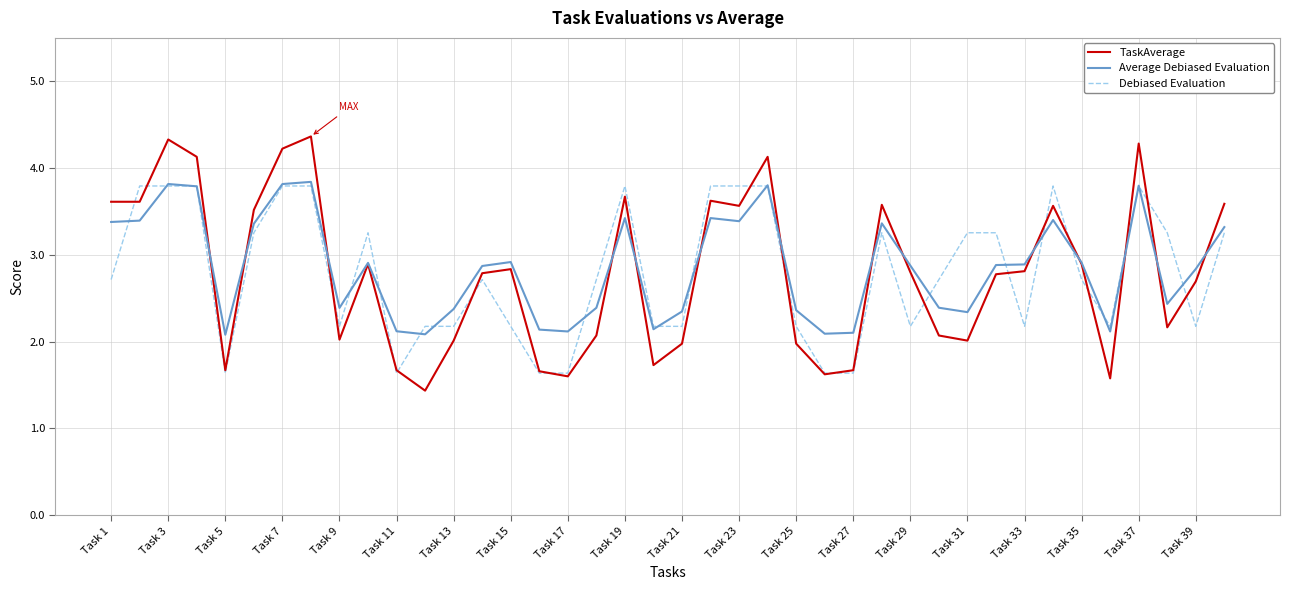

List the series in order of their peak value, highest first.

TaskAverage, Average Debiased Evaluation, Debiased Evaluation